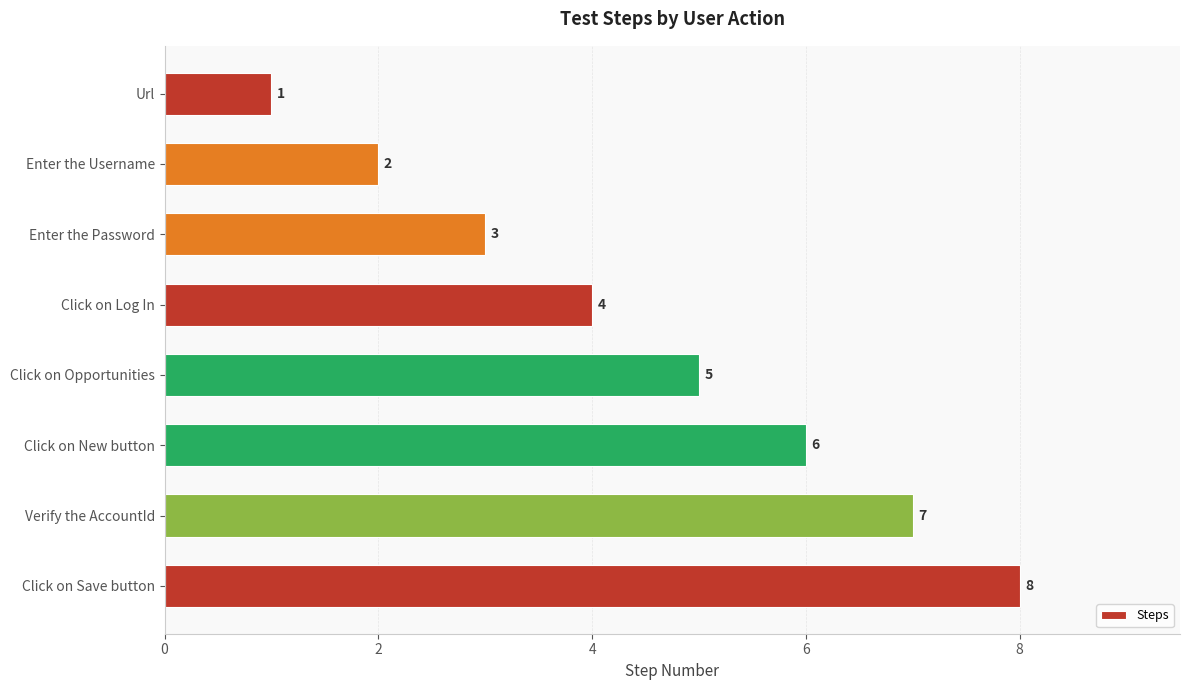

What position from the top is Click on Log In?

4